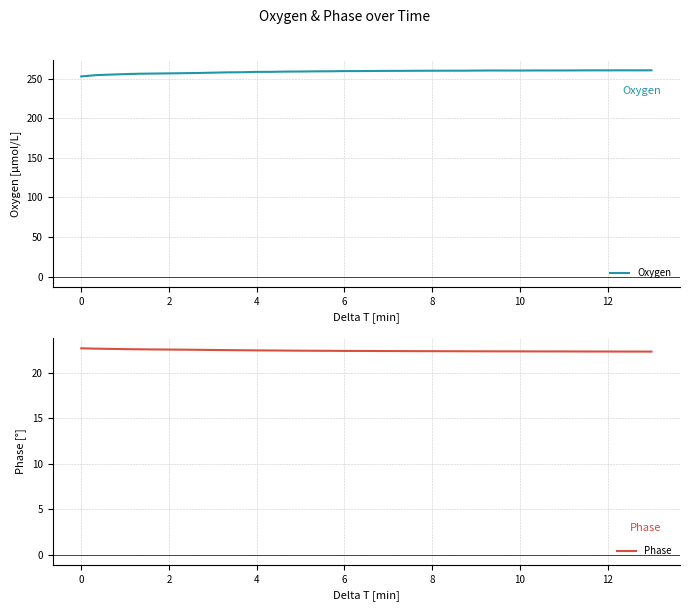

At how many categories does at least one series exceed 229?

40